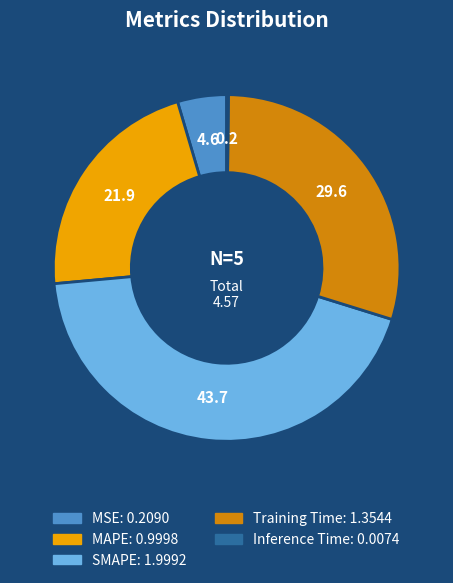

Does Training Time account for over 50% of the chart?

No